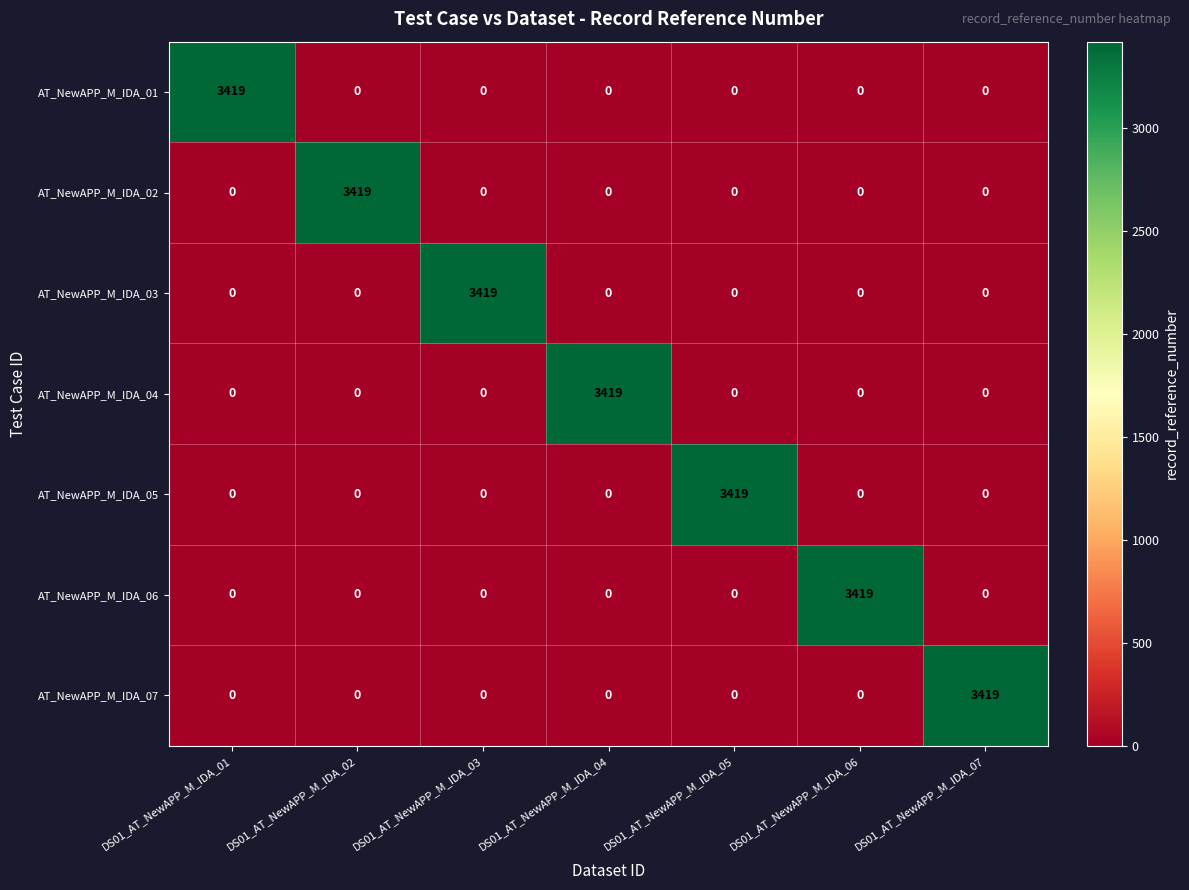

Read the AT_NewAPP_M_IDA_06 value at DS01_AT_NewAPP_M_IDA_06.

3419